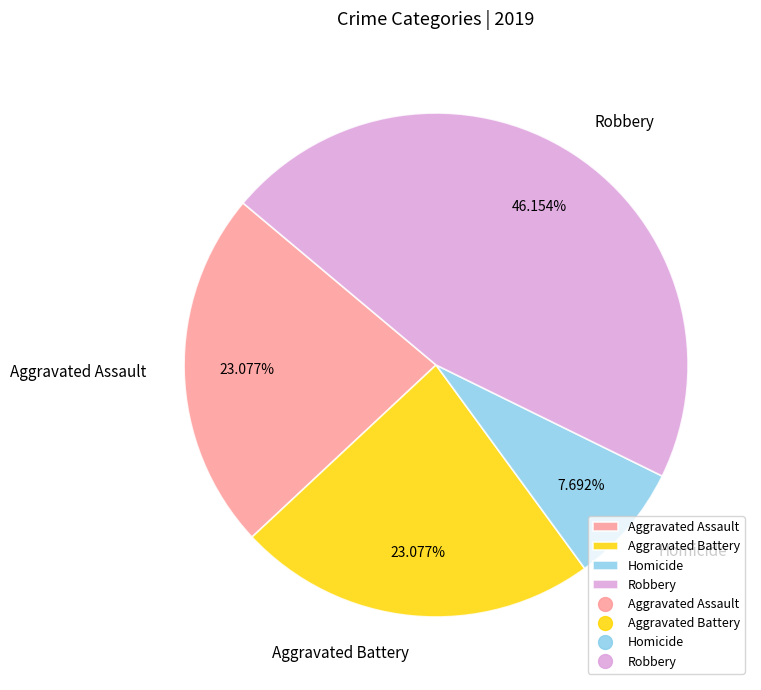

Does Robbery account for over 50% of the chart?

No